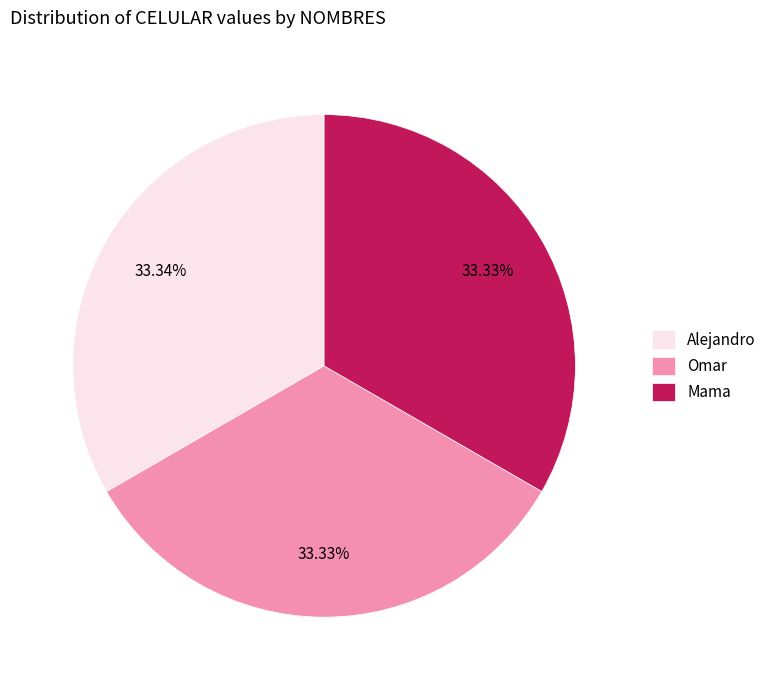

What is the ratio of the value at Mama to the value at Omar?

1.0